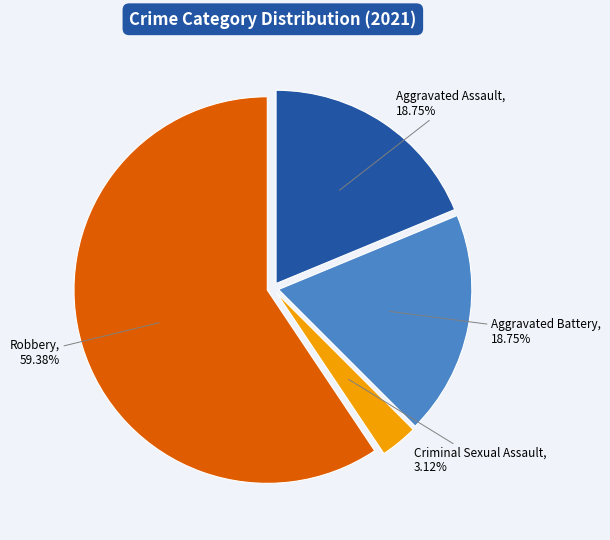

Which has a higher value, Robbery or Aggravated Assault?

Robbery